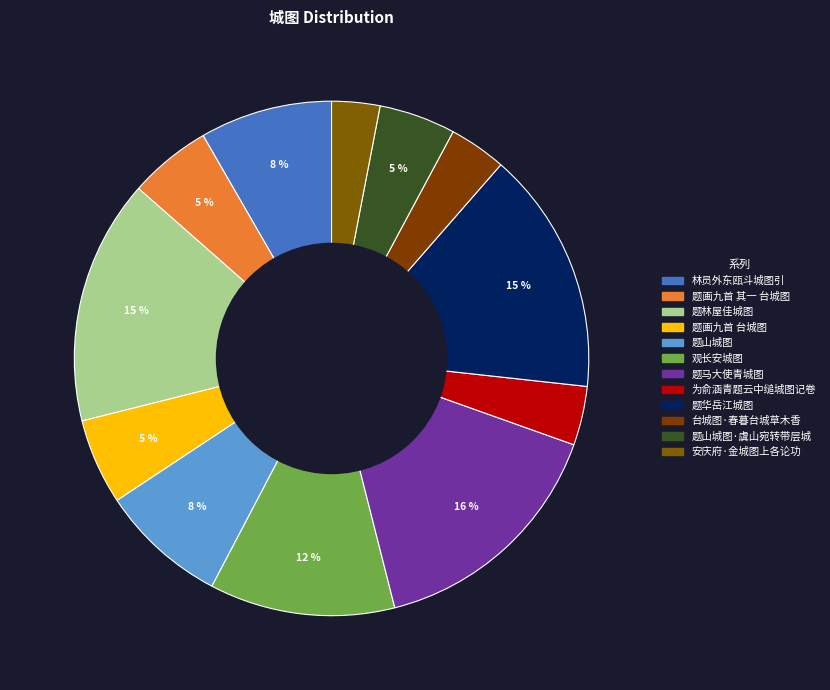

Count the number of slices in the pie.

12